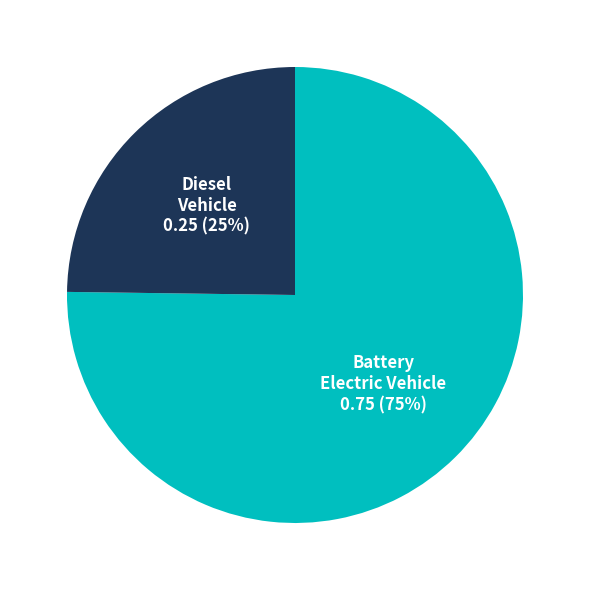

To the nearest percent, what is the average slice percentage?

50%